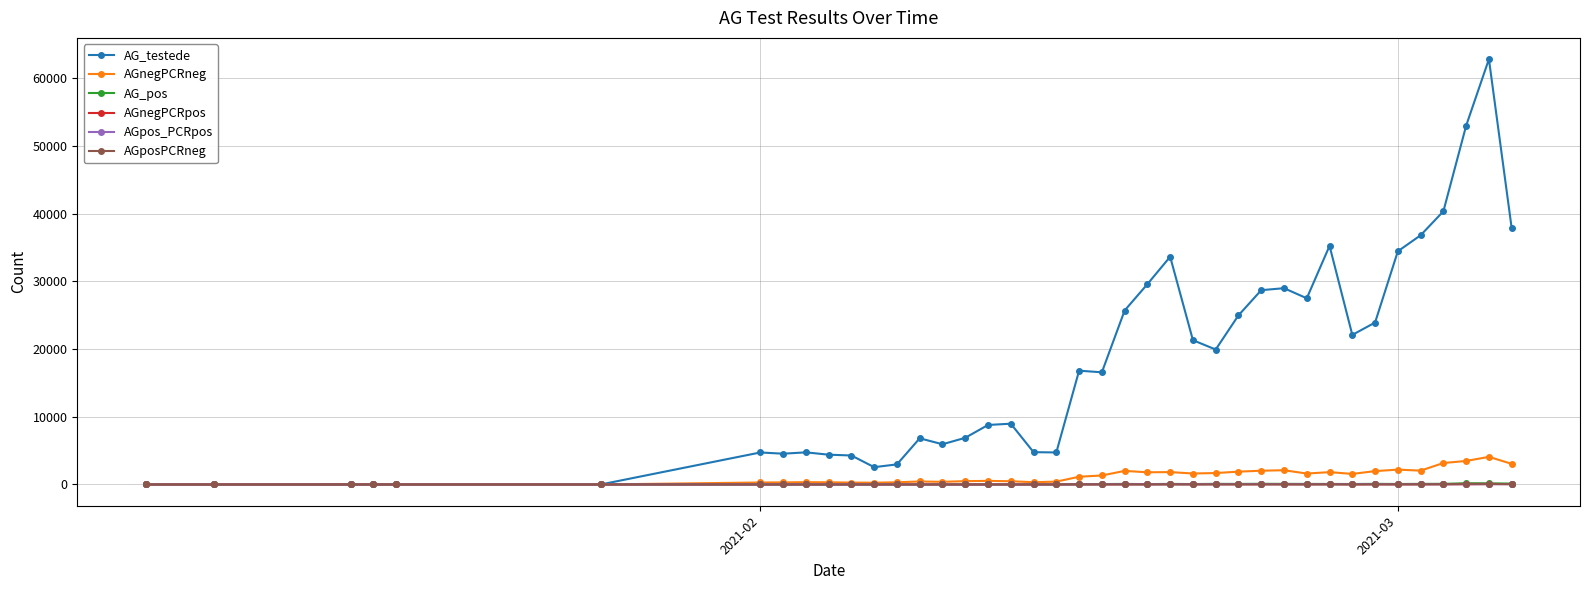

Which series has the widest spread of values?

AG_testede